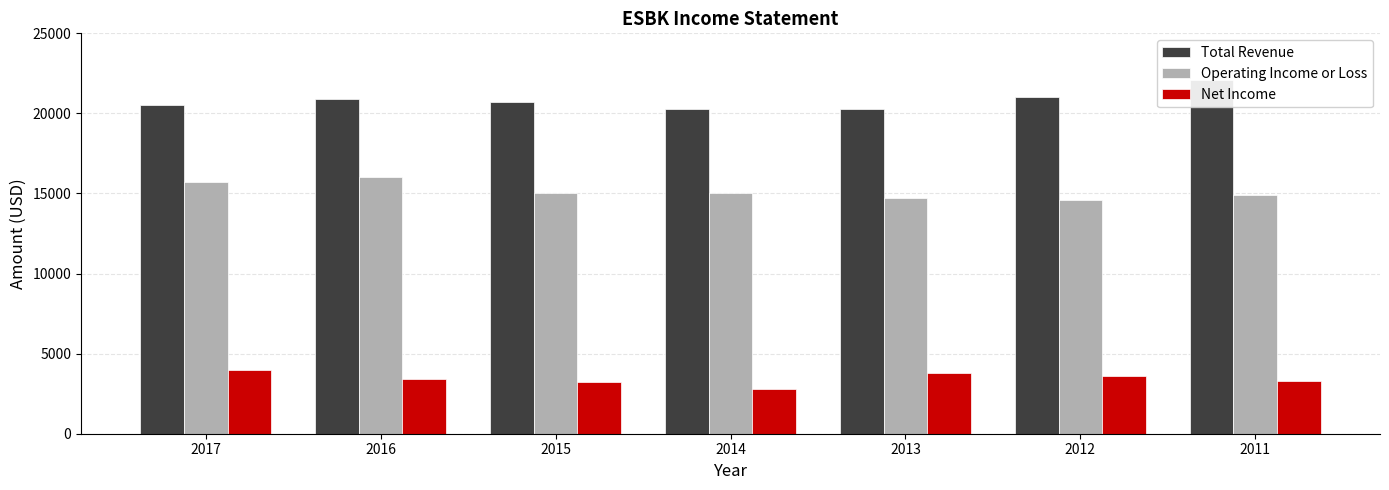

Rank the series at 2014 from highest to lowest value.

Total Revenue, Operating Income or Loss, Net Income